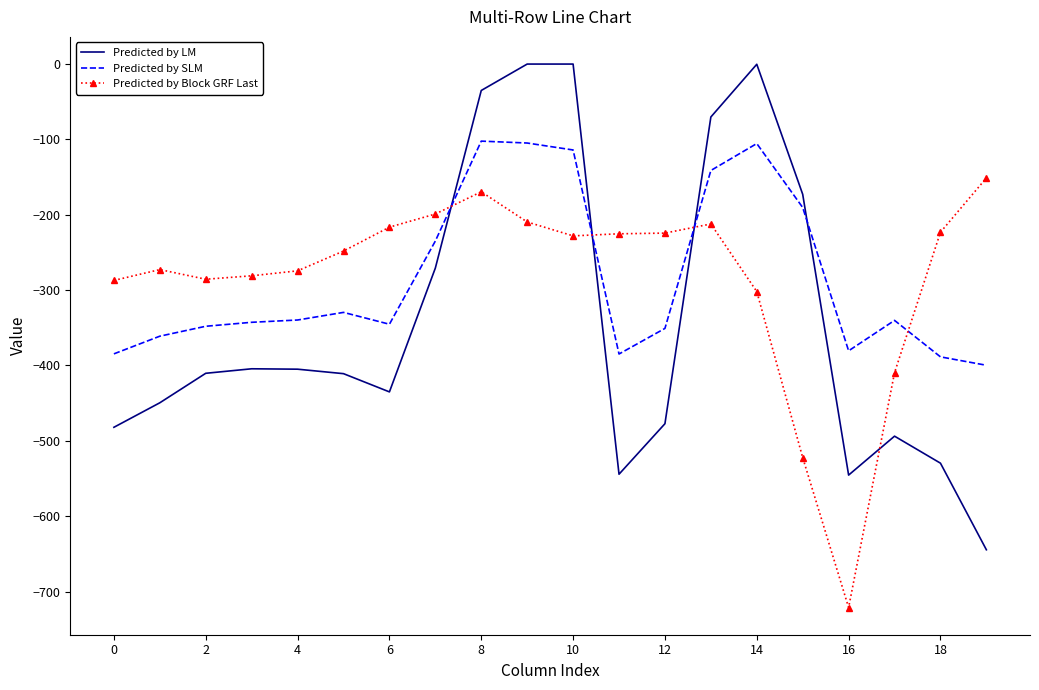

Which series has the widest spread of values?

Predicted by LM